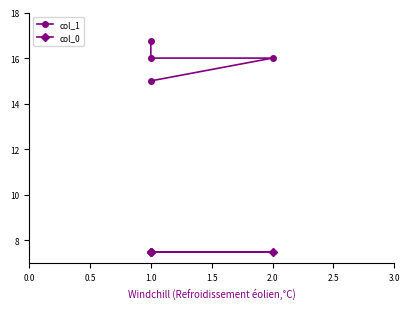

What is the difference between the highest and lowest values at 1.0?

7.5